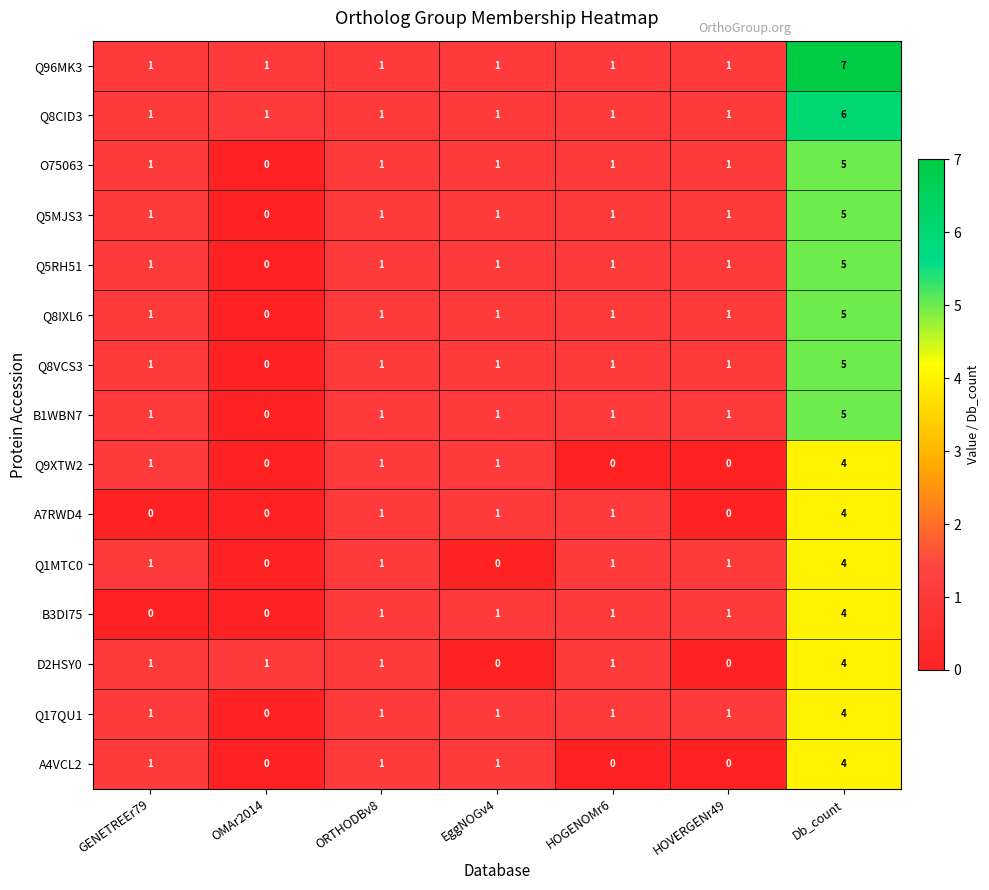

What is the sum of the B1WBN7 values at Db_count and ORTHODBv8?

6